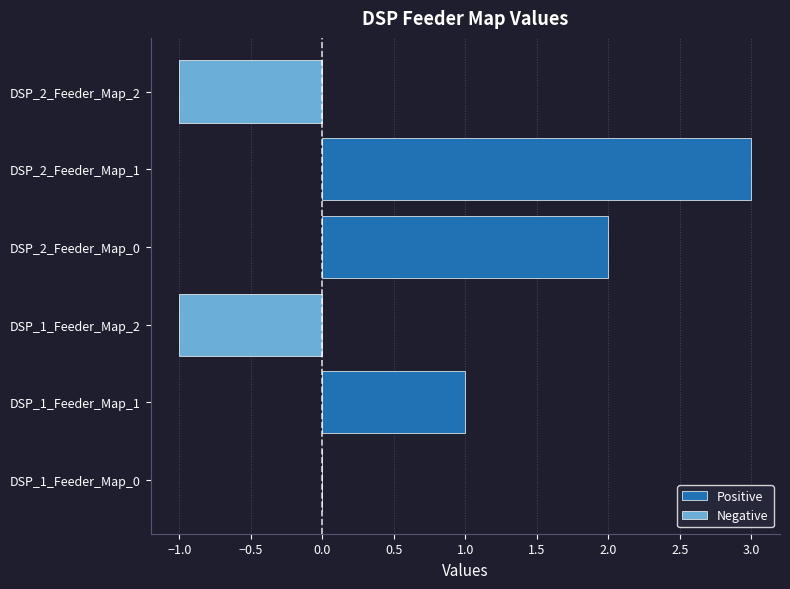

Reading top to bottom, what are all the values shown in this chart?

DSP_2_Feeder_Map_2=-1	DSP_2_Feeder_Map_1=3	DSP_2_Feeder_Map_0=2	DSP_1_Feeder_Map_2=-1	DSP_1_Feeder_Map_1=1	DSP_1_Feeder_Map_0=0